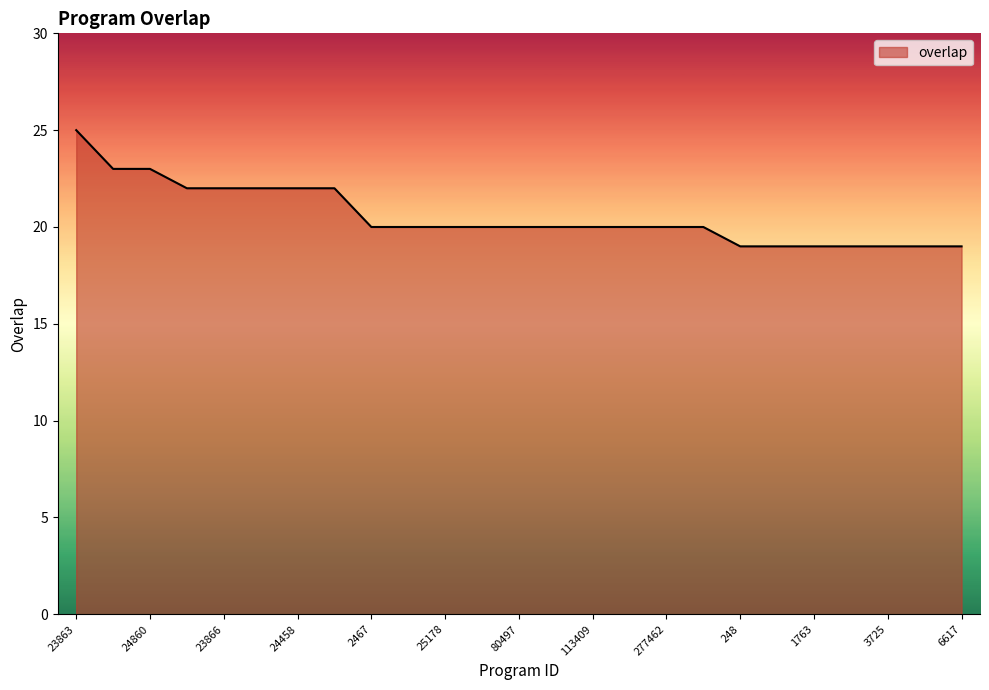

How many lines are shown in the chart?

1